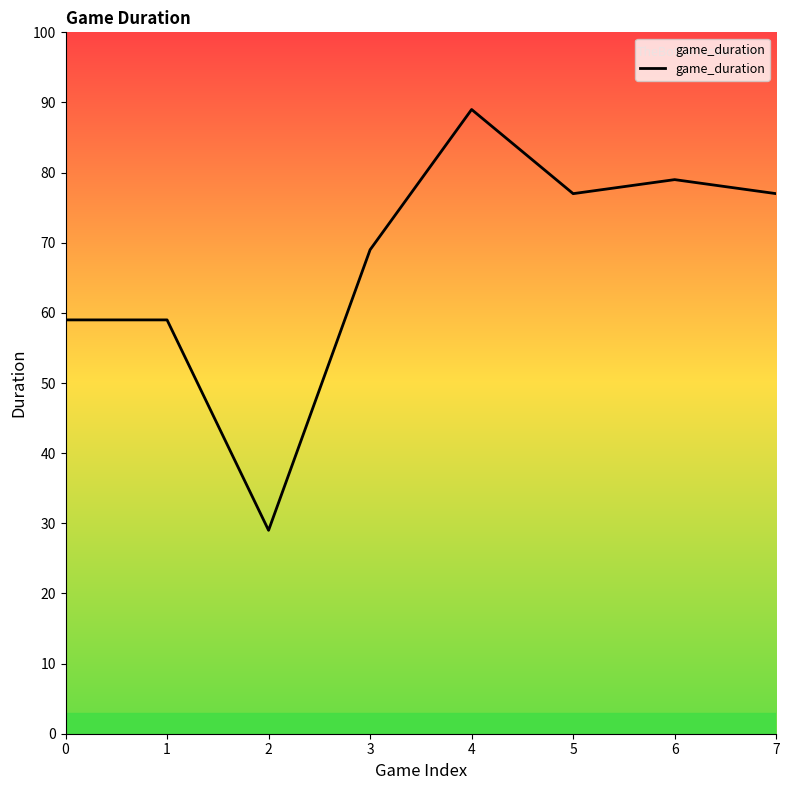

Which category has the highest value across all series?

4